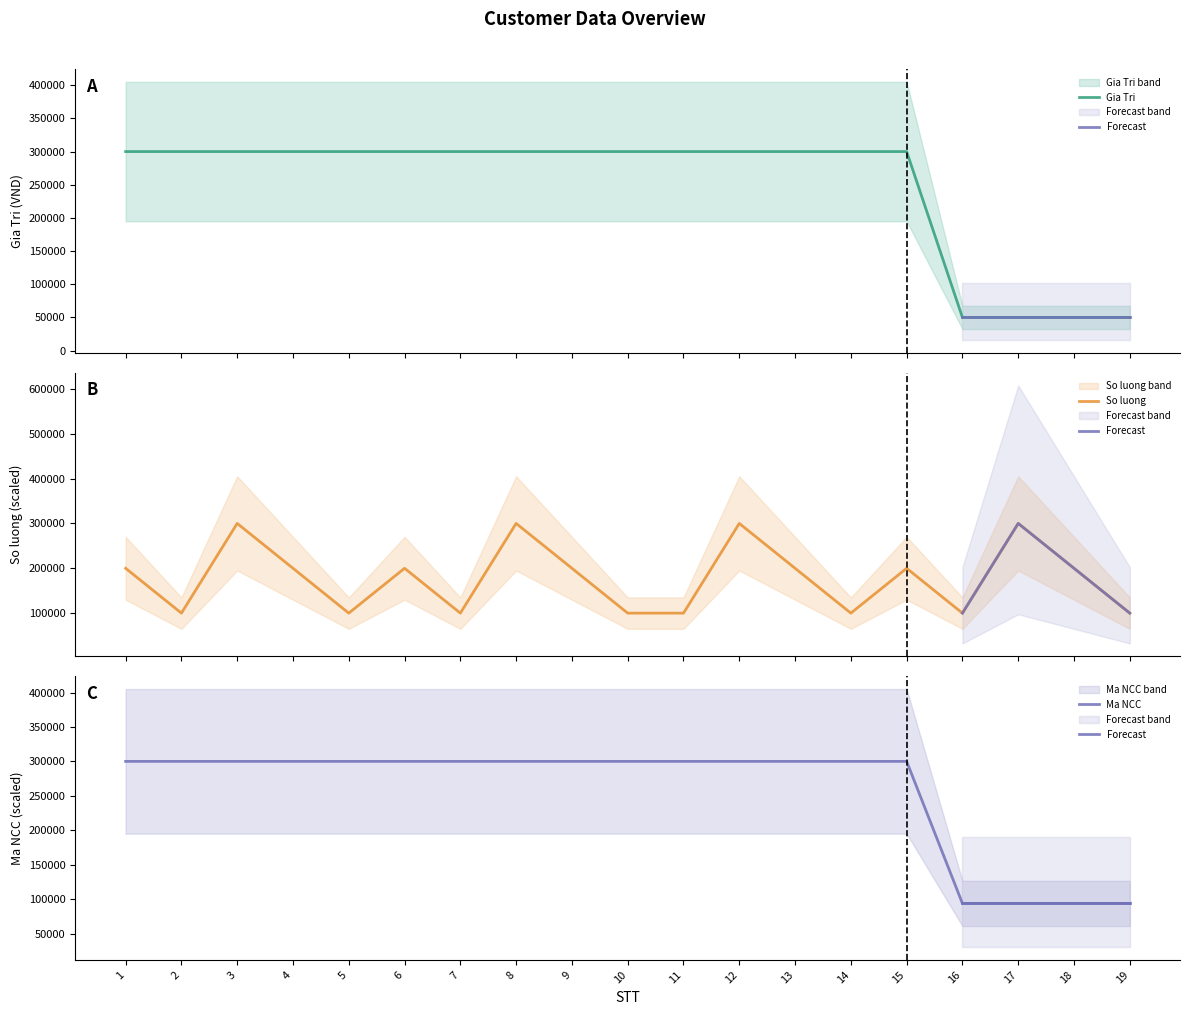

Where is the first local minimum for So luong?

2